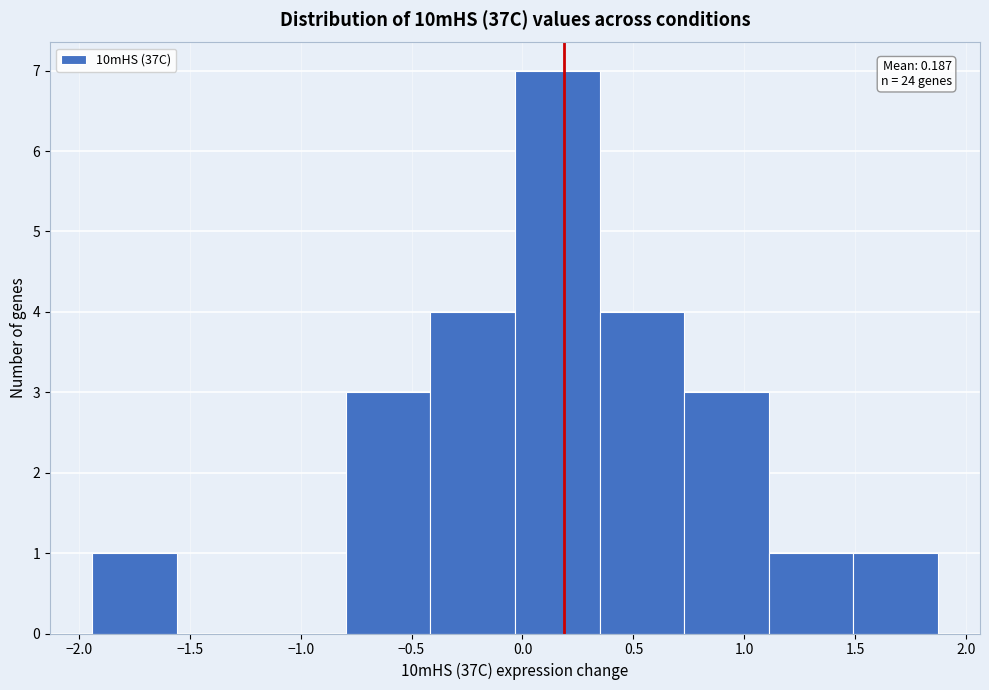

Which range on the x-axis has the tallest bar?

-0.05 to 0.35